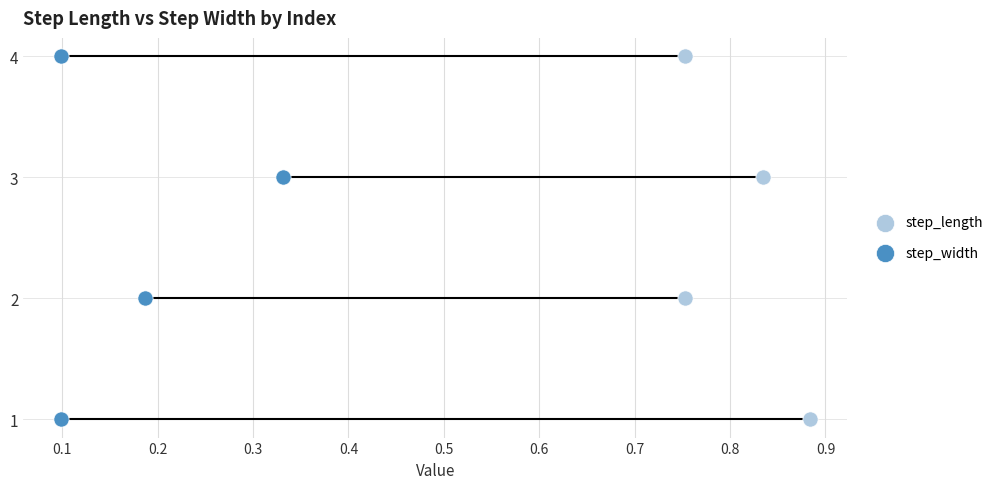

Which series contains the lowest Y value?

step_length